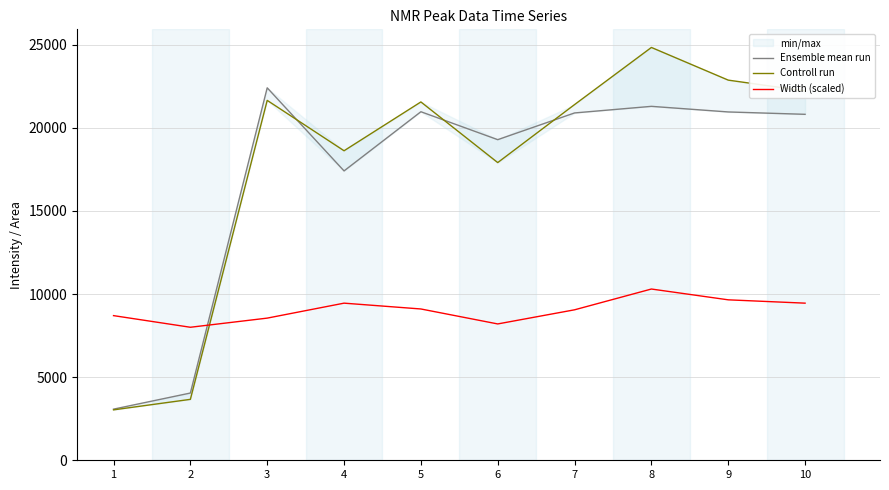

At which label does Ensemble mean run first exceed 20890?

3